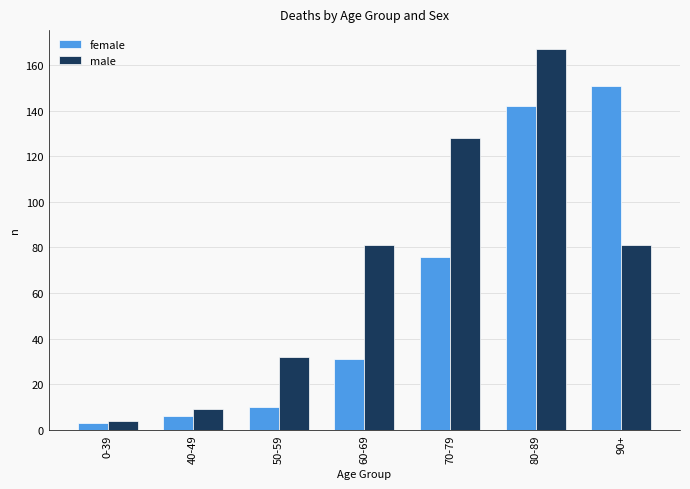

Which series has the largest total across all categories?

male